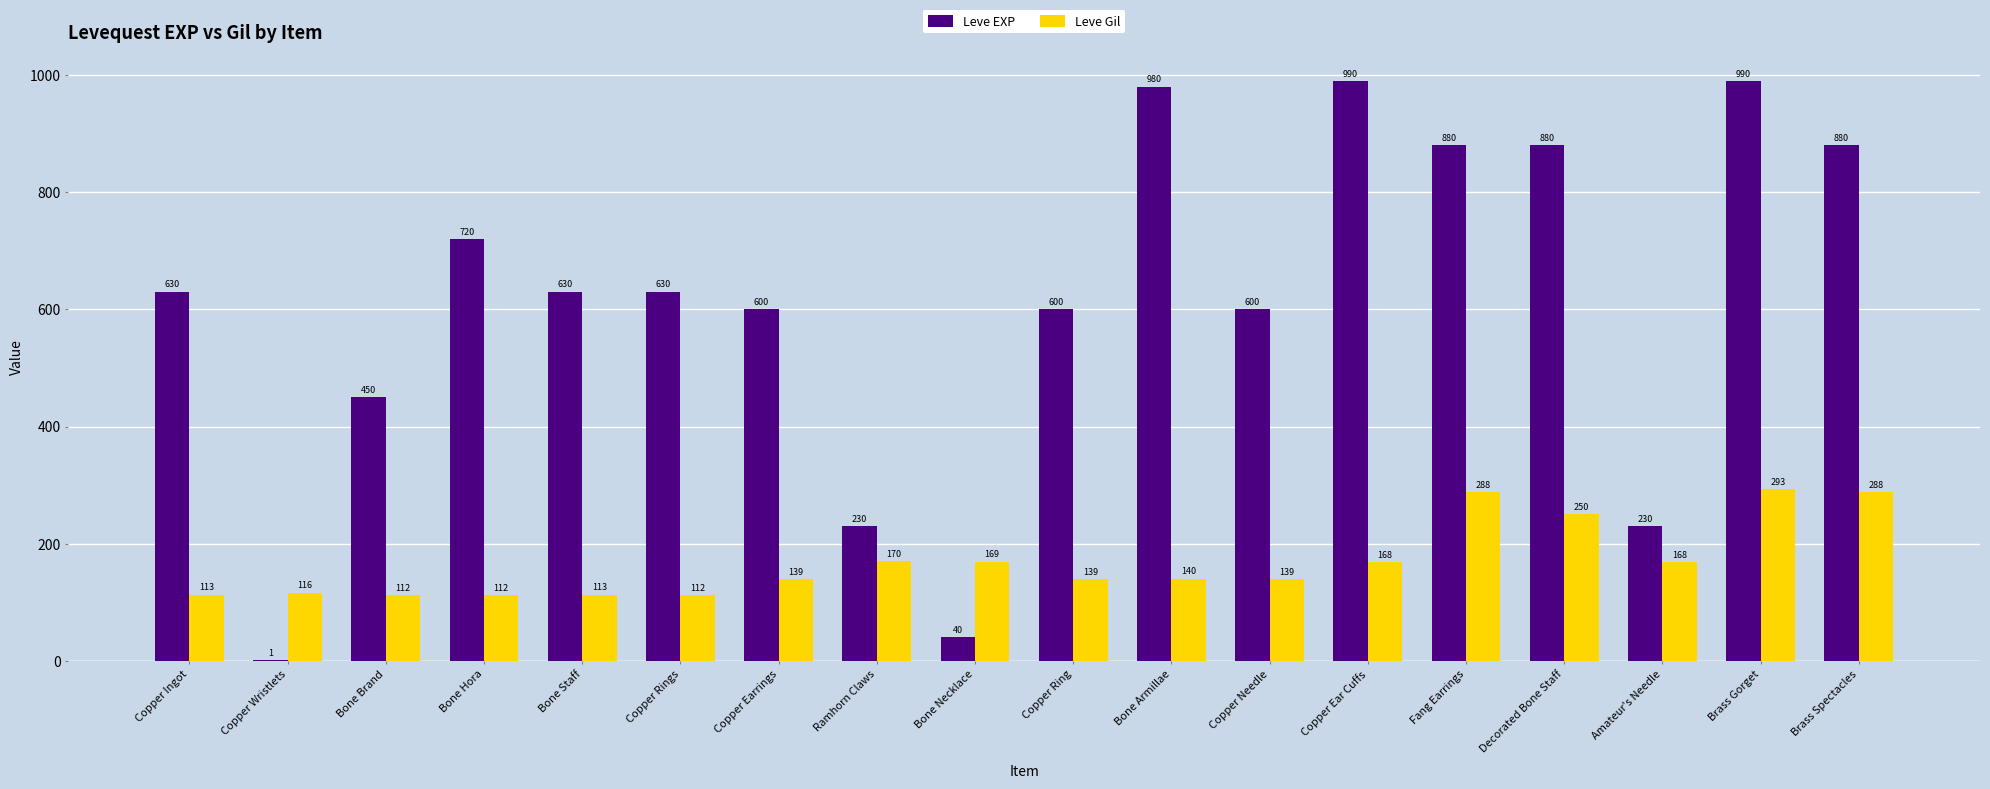

What is the sum of all Leve Gil values?

3029